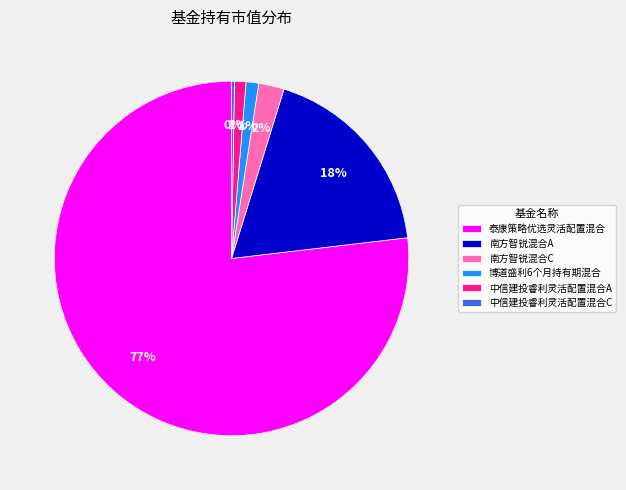

Which category has the biggest portion of the pie?

泰康策略优选灵活配置混合